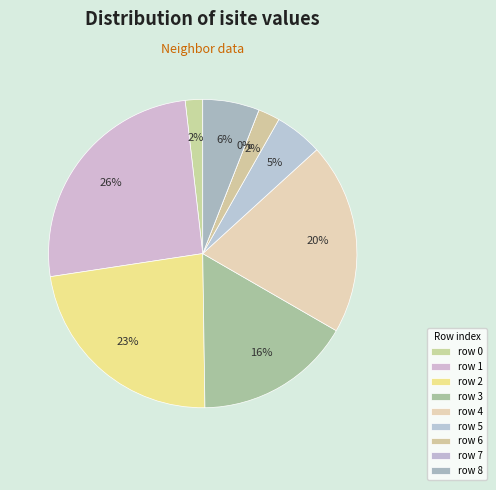

The 7 slice represents 9% of the pie. True or false?

False